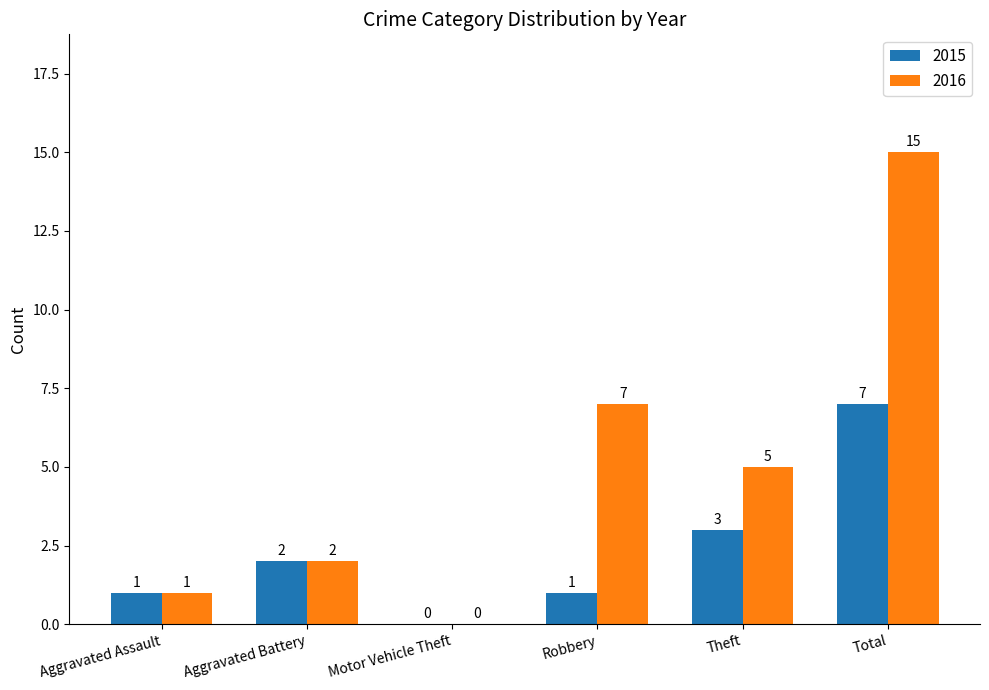

Which category has the highest value in the 2016 series?

Total